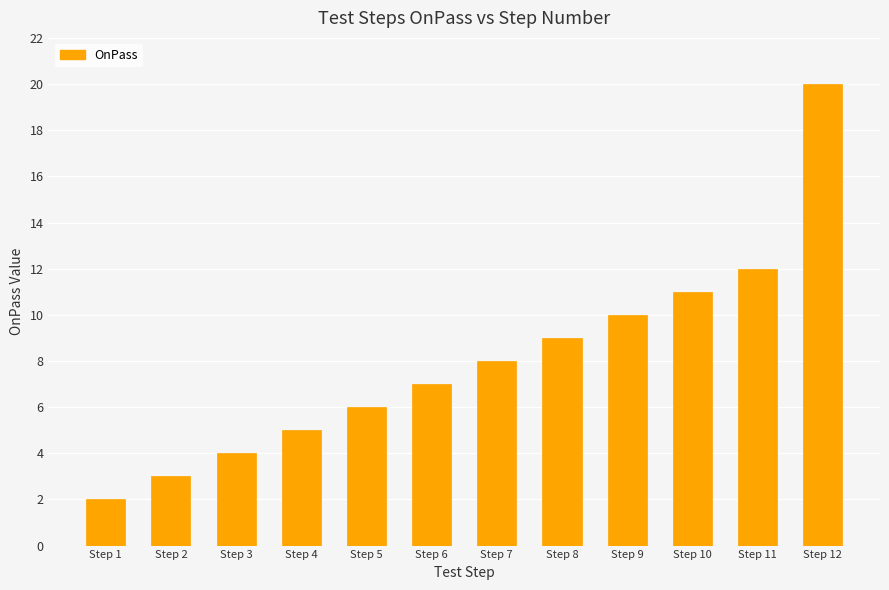

Read the value at Step 6.

7